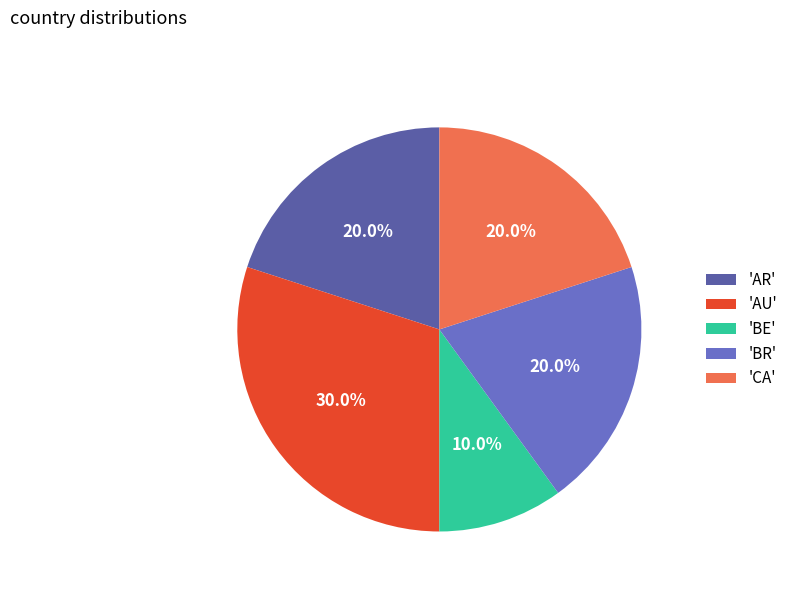

What is the largest slice in the pie chart?

'AU'